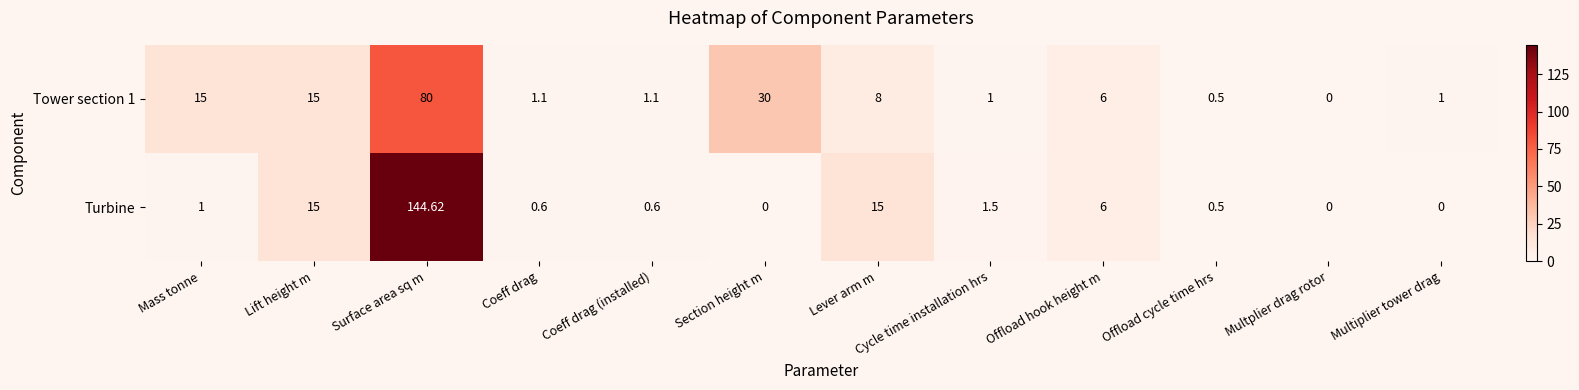

At how many categories does at least one series exceed 80?

1